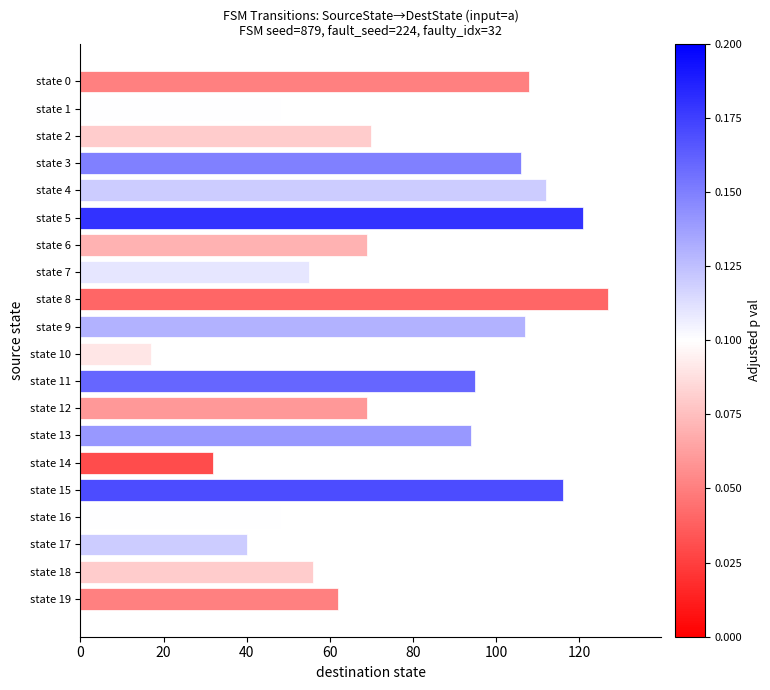

Read the value at state 7, to the nearest 5.

55